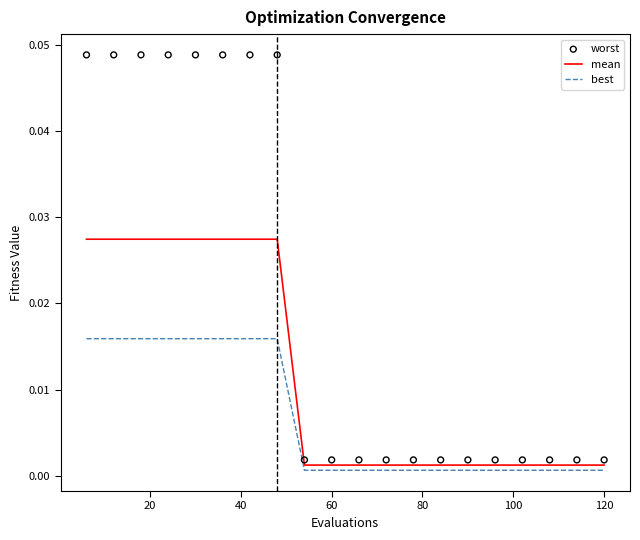

Which series contains the highest Y value?

worst